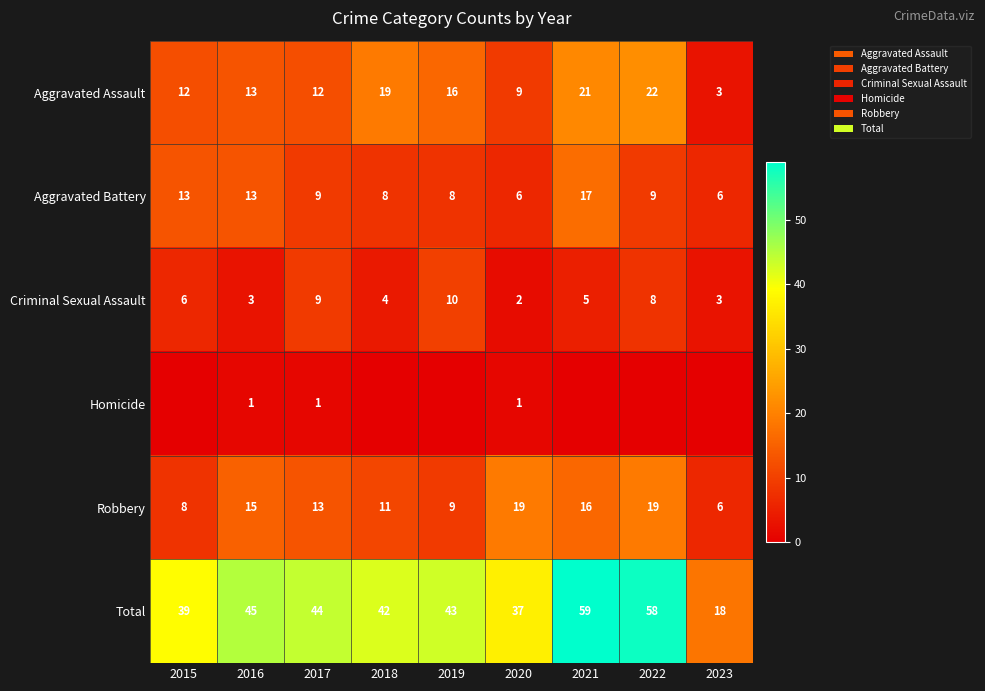

At which category does the chart reach its minimum across all series?

2015